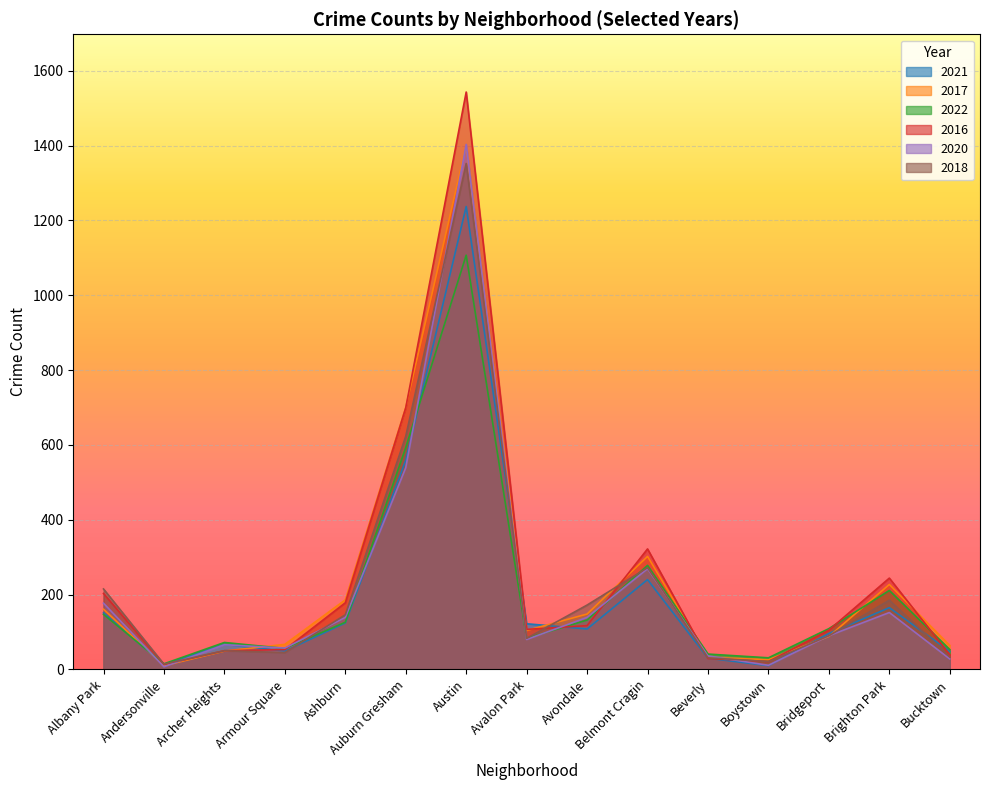

The value of 2021 at Brighton Park is 165. True or false?

True